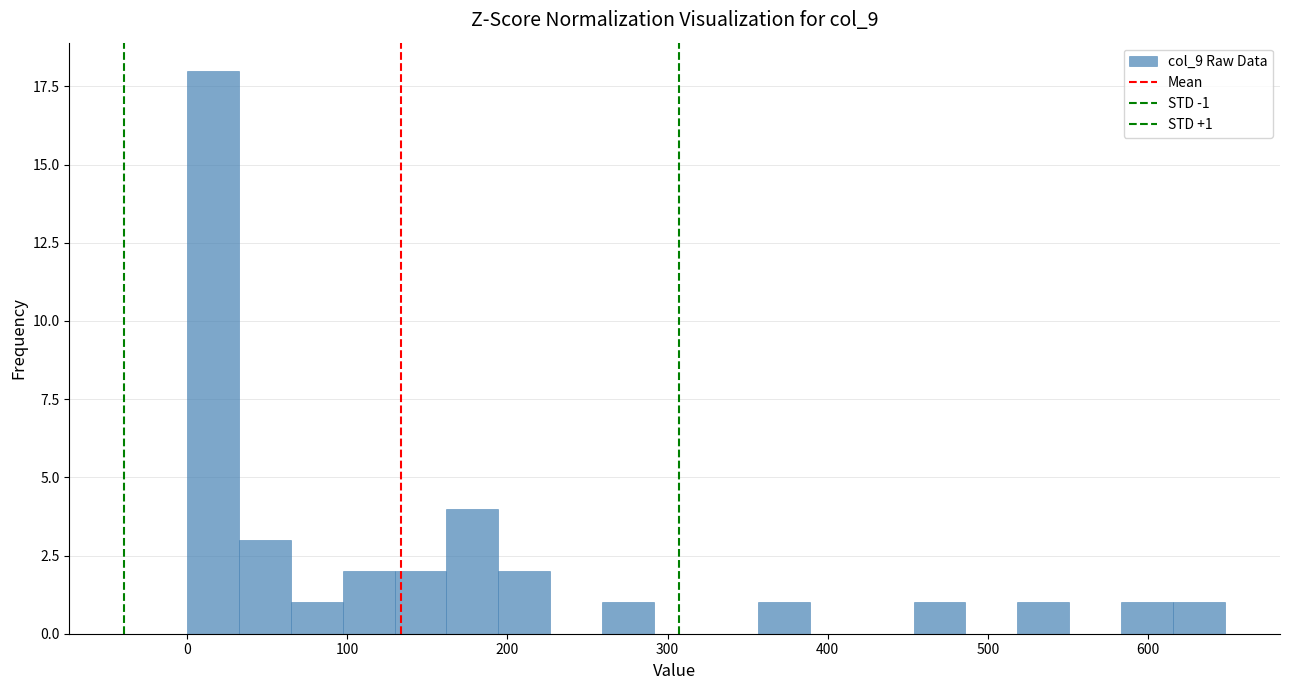

Around what value on the x-axis is the tallest bar? Give the approximate position of its centre, as read against the axis.

20